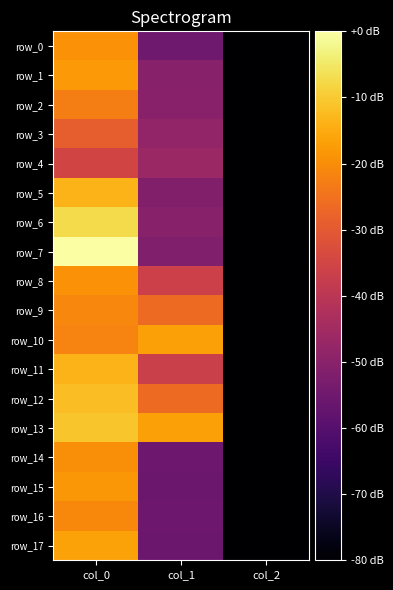

Count the number of categories in the chart.

3